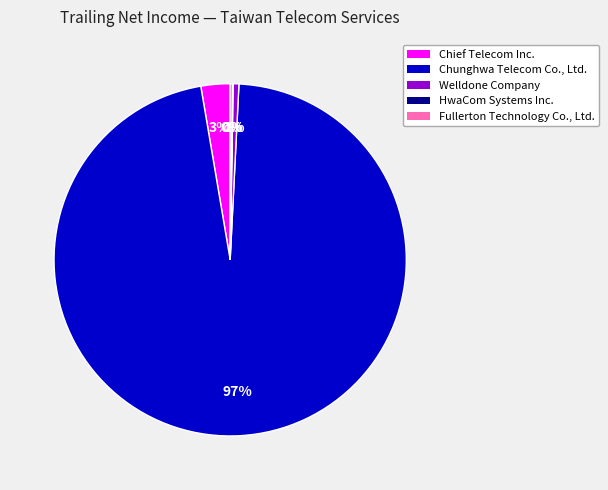

The Chief Telecom Inc. slice represents 3% of the pie. True or false?

True